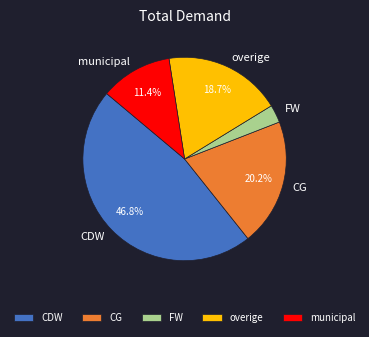

Is CG the majority of the pie?

No